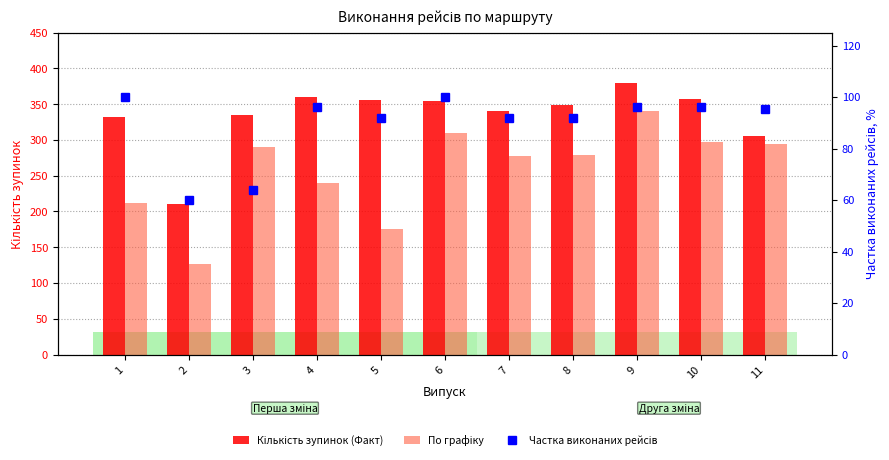

The Частка виконаних рейсів series shows 100.0 at 6. True or false?

True